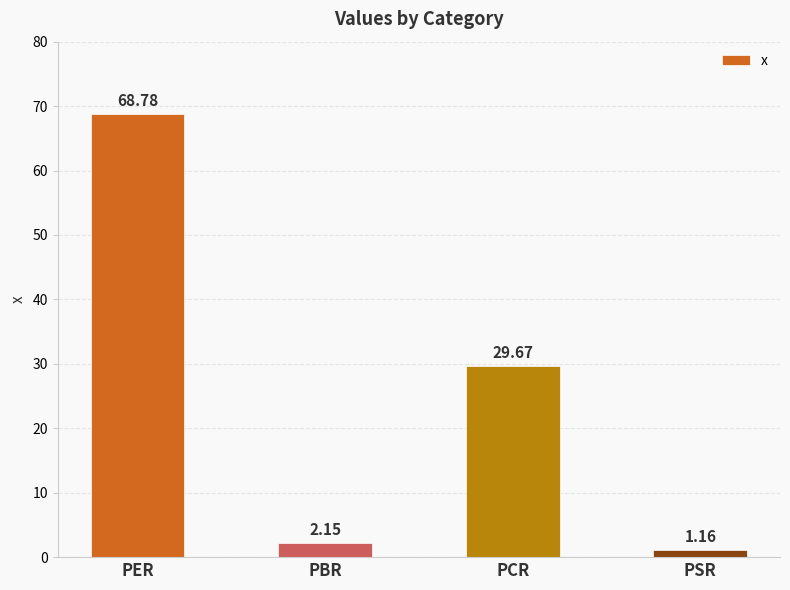

Between PBR and PER, which is larger?

PER